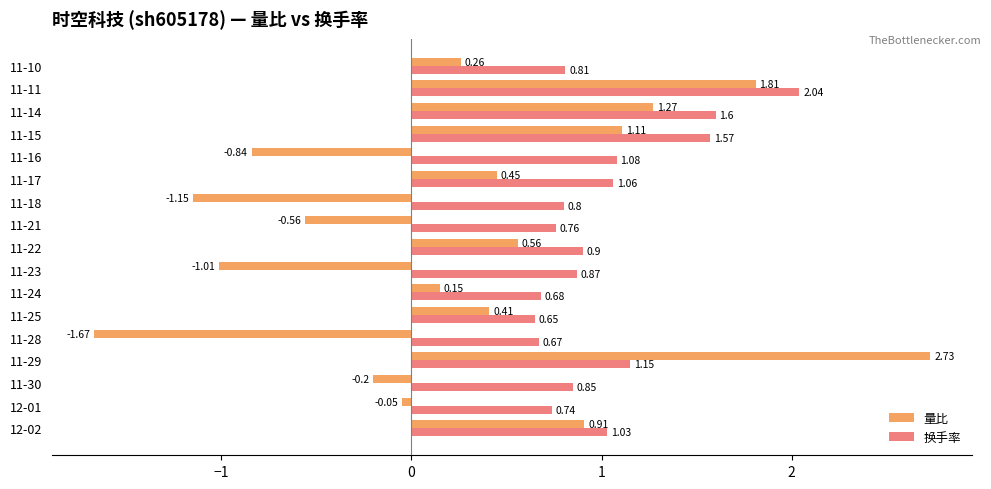

List the series in order of their overall mean, lowest first.

量比, 换手率